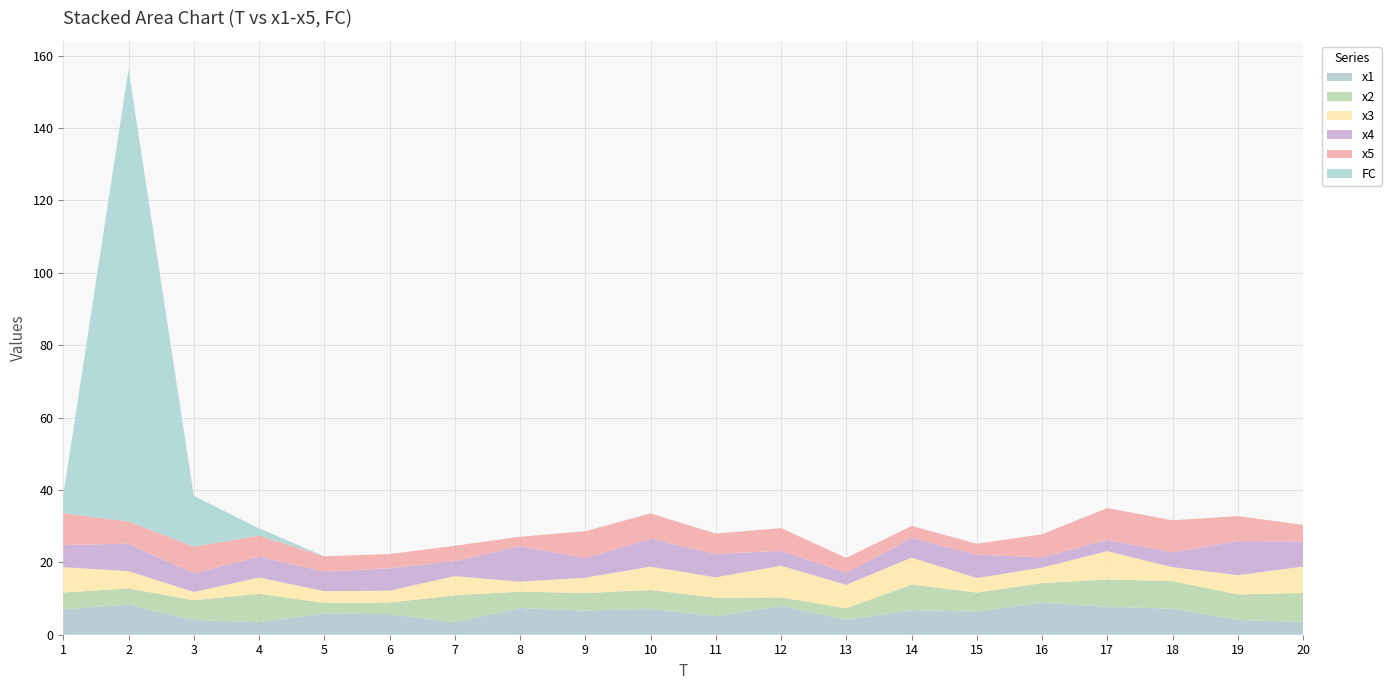

Reading left to right, what are all the values shown in this chart?

x1: 1=7.0	2=8.3	3=4.1	4=3.5	5=5.8	6=5.7	7=3.4	8=7.4	9=6.7	10=7.1	11=5.1	12=8.0	13=4.1	14=6.8	15=6.4	16=8.9	17=7.7	18=7.2	19=4.1	20=3.5
x2: 1=4.6	2=4.5	3=5.5	4=7.8	5=3.0	6=3.2	7=7.5	8=4.5	9=4.8	10=5.2	11=5.1	12=2.4	13=3.2	14=7.1	15=5.3	16=5.4	17=7.6	18=7.6	19=7.1	20=8.0
x3: 1=7.0	2=4.8	3=2.3	4=4.5	5=3.2	6=3.3	7=5.3	8=2.8	9=4.2	10=6.5	11=5.6	12=8.7	13=6.5	14=7.4	15=4.0	16=4.3	17=7.8	18=3.8	19=5.3	20=7.3
x4: 1=6.1	2=7.6	3=5.1	4=5.8	5=5.4	6=6.2	7=4.1	8=9.8	9=5.4	10=7.7	11=6.5	12=4.1	13=3.4	14=5.4	15=6.4	16=2.9	17=3.1	18=4.1	19=9.4	20=6.9
x5: 1=8.8	2=6.1	3=7.4	4=5.8	5=4.3	6=3.9	7=4.2	8=2.6	9=7.4	10=7.0	11=5.6	12=6.3	13=4.1	14=3.4	15=3.0	16=6.4	17=8.8	18=8.9	19=6.9	20=4.6
FC: 1=5.0	2=125.0	3=14.0	4=2.0	5=0.0	6=0.0	7=0.0	8=0.0	9=0.0	10=0.0	11=0.0	12=0.0	13=0.0	14=0.0	15=0.0	16=0.0	17=0.0	18=0.0	19=0.0	20=0.0